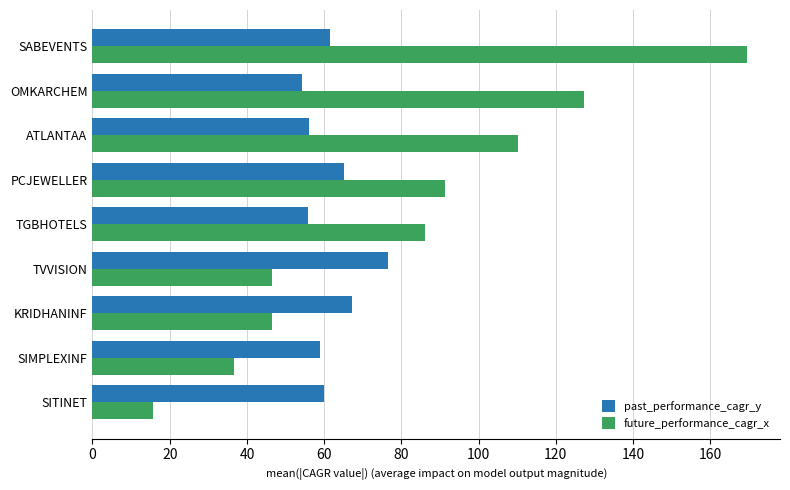

Which series has the widest spread of values?

future_performance_cagr_x